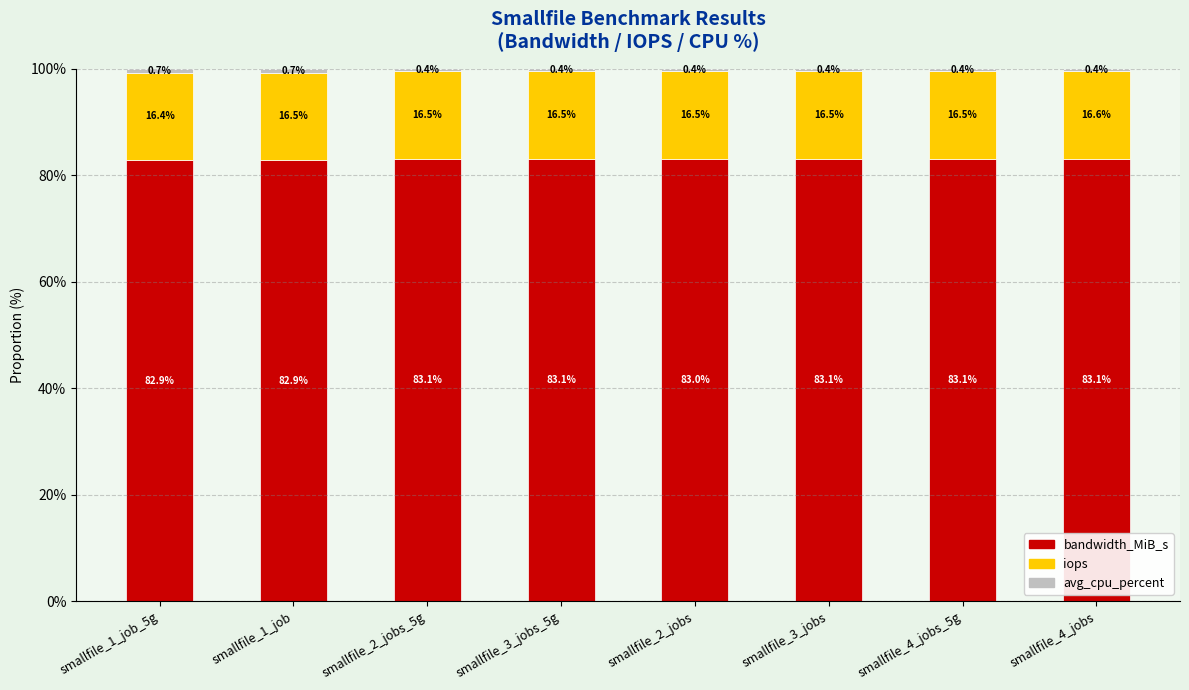

Count the number of categories in the chart.

8